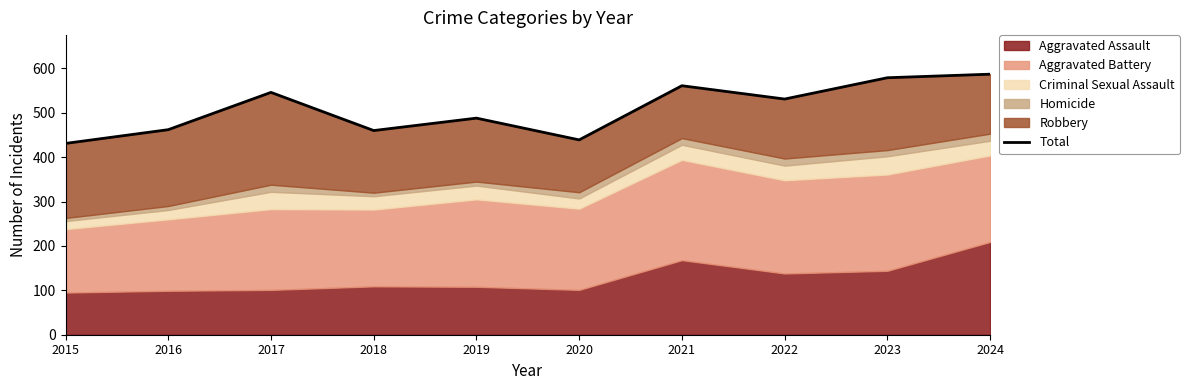

Reading left to right, what are all the values shown in this chart?

431	462	546	460	488	439	561	531	579	587